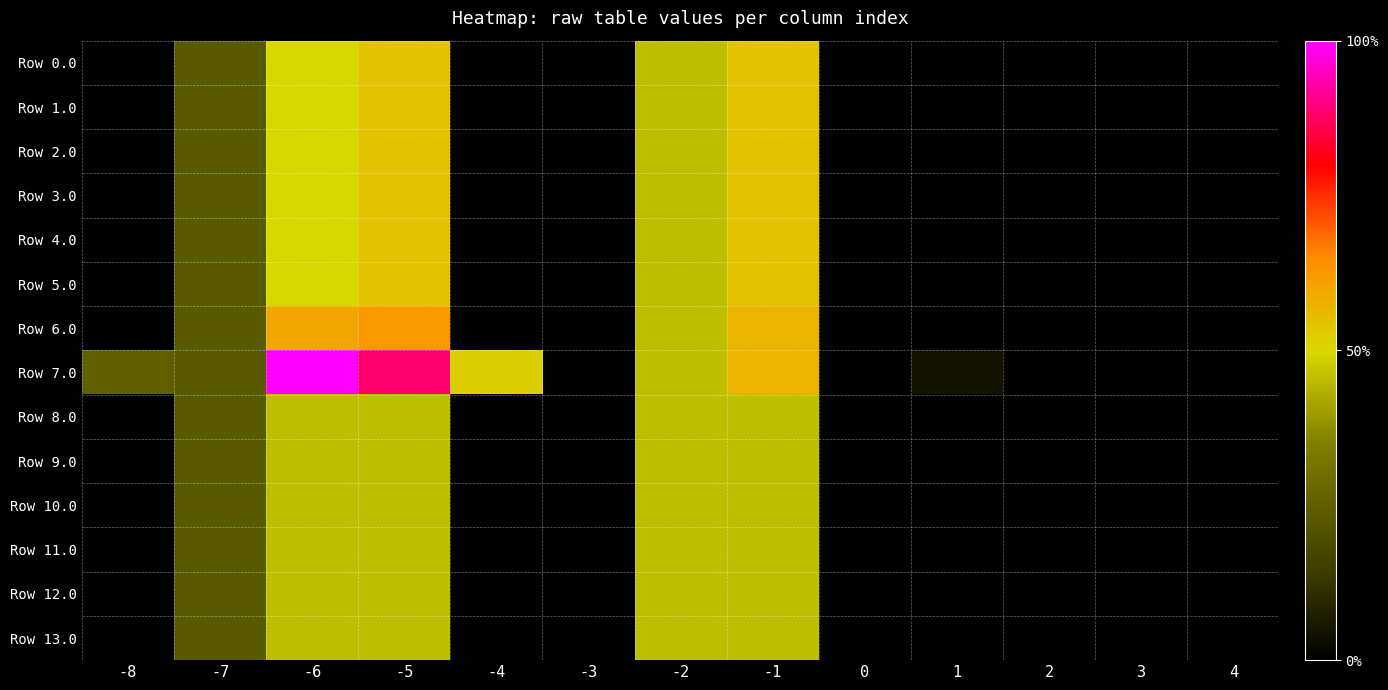

Which series has the largest total across all categories?

Row 7.0